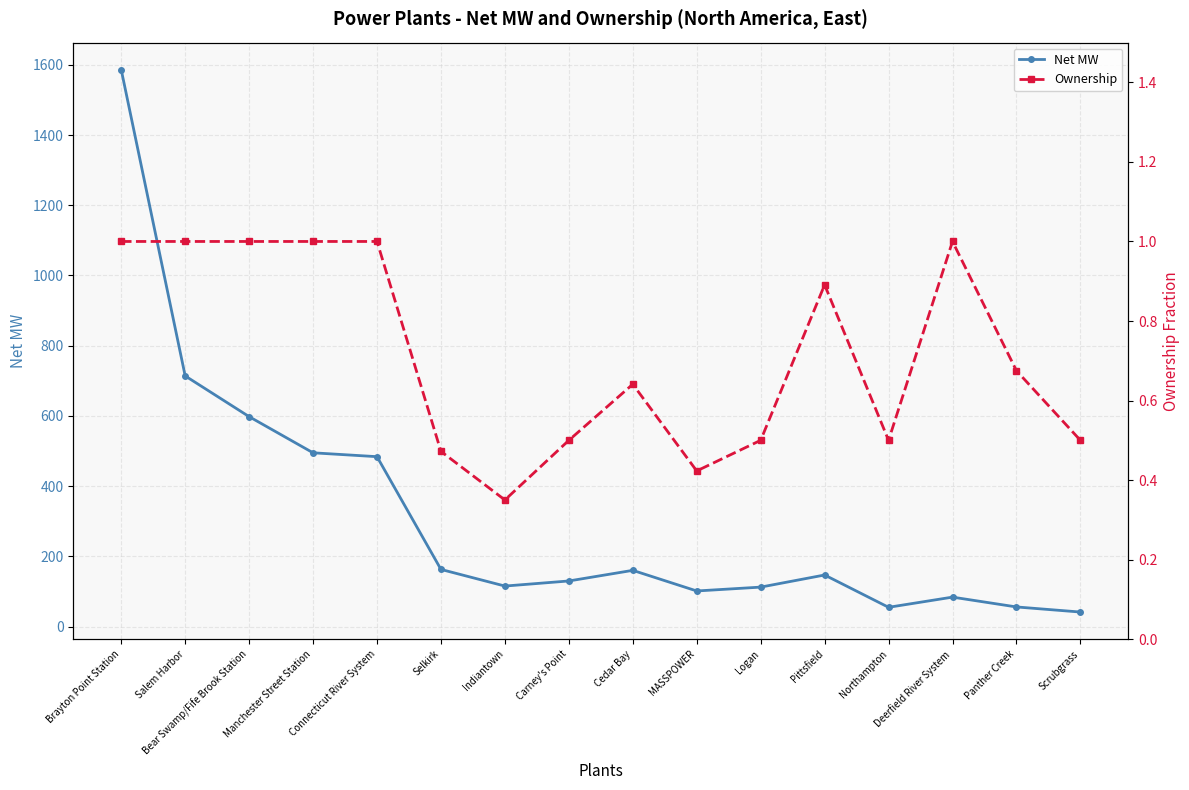

What is the total value across all series at Pittsfield?

147.9